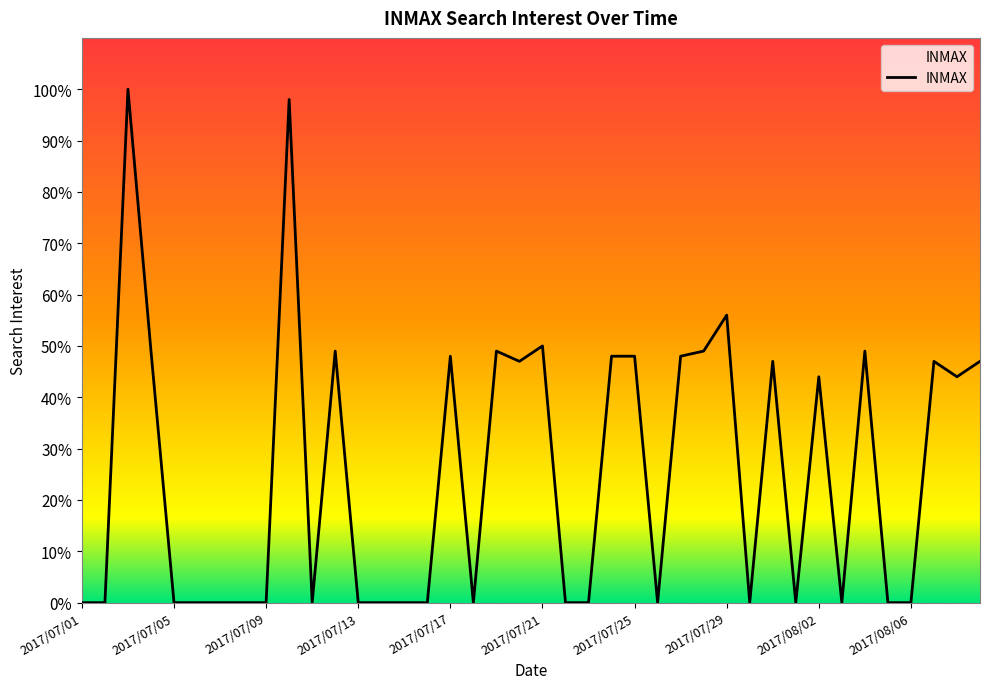

What is the maximum value shown in the chart?

100